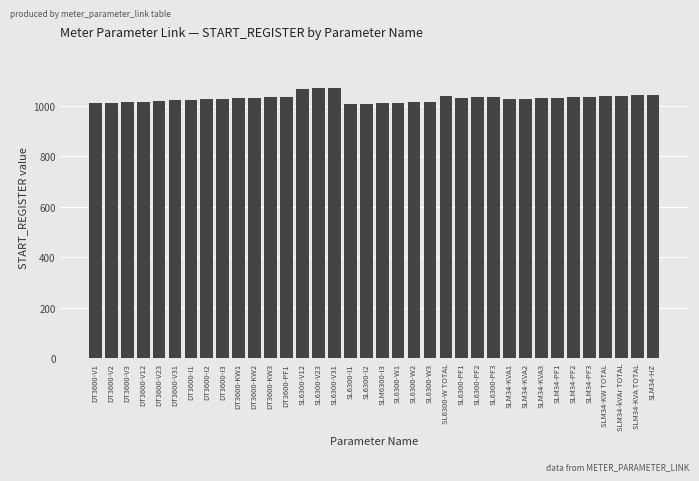

What is the value of the 28th bar from the left?

1026